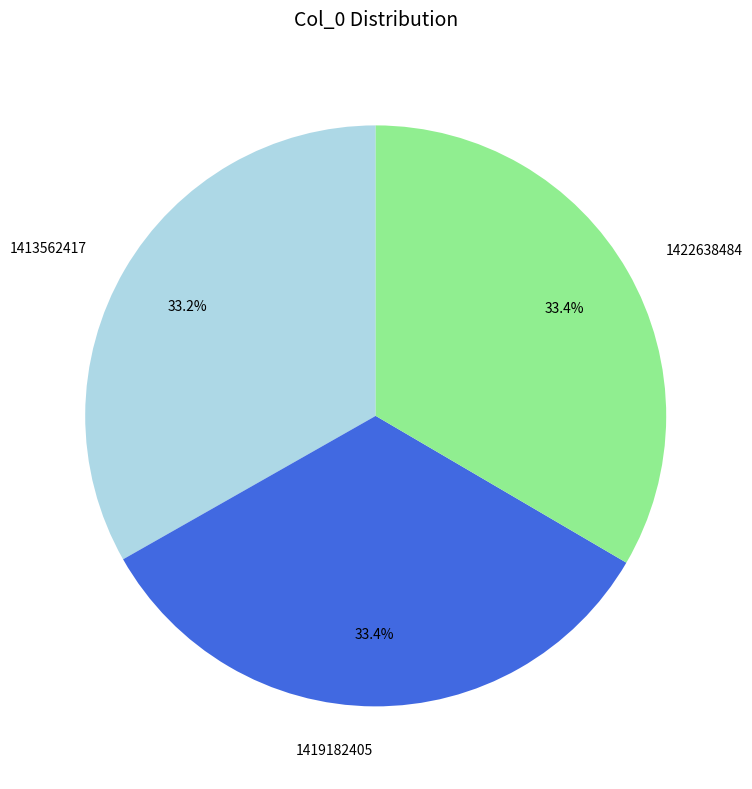

Approximately how many times larger is the value at 1413562417 compared to 1422638484?

1.0